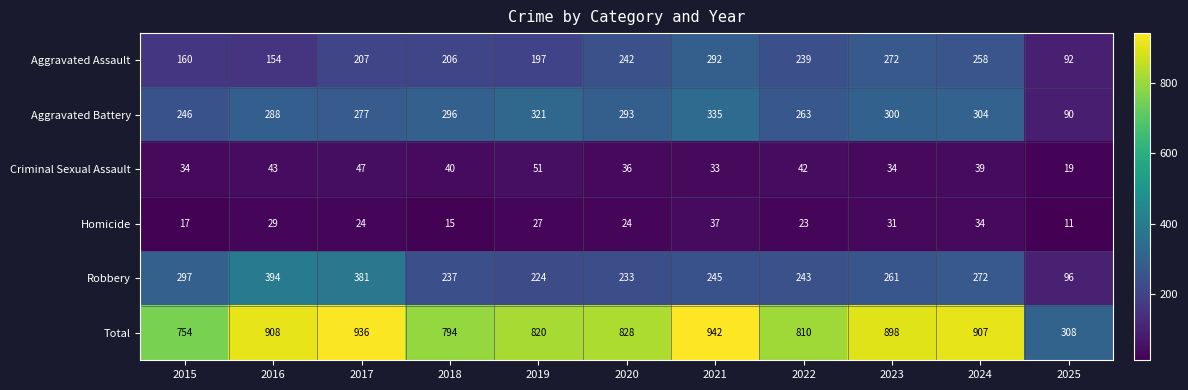

Which label corresponds to the smallest value in the chart?

2025